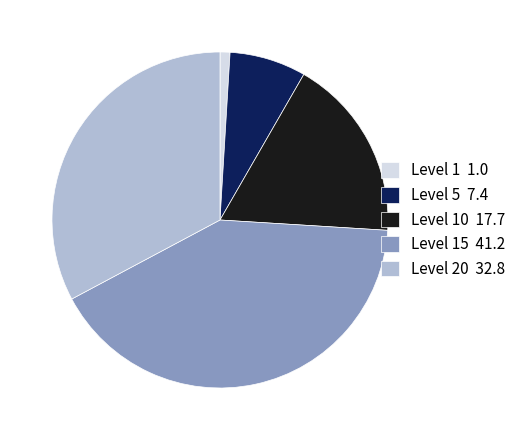

Which slice is the smallest?

Level 1 1.0